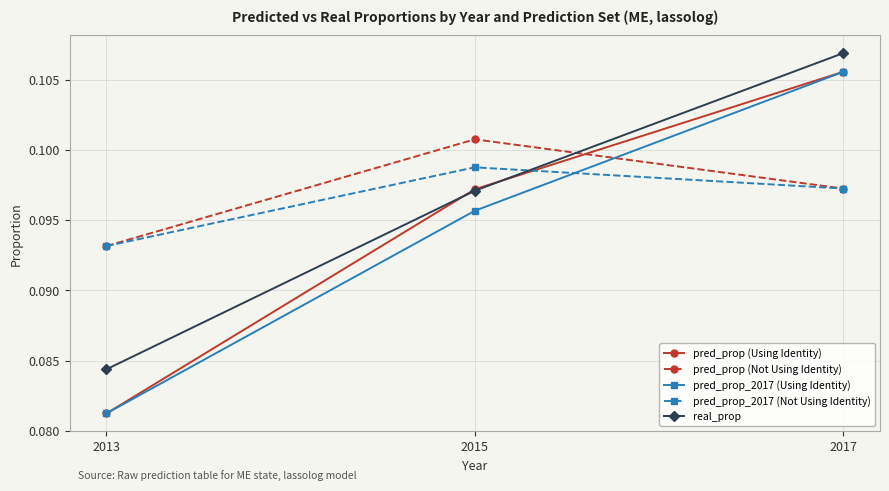

How many pred_prop (Using Identity) values are between 0 and 1?

3